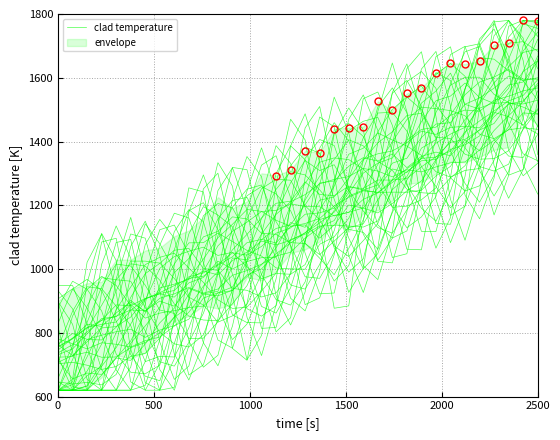

What is the sum of the values at 33 and 2000?

2348.9